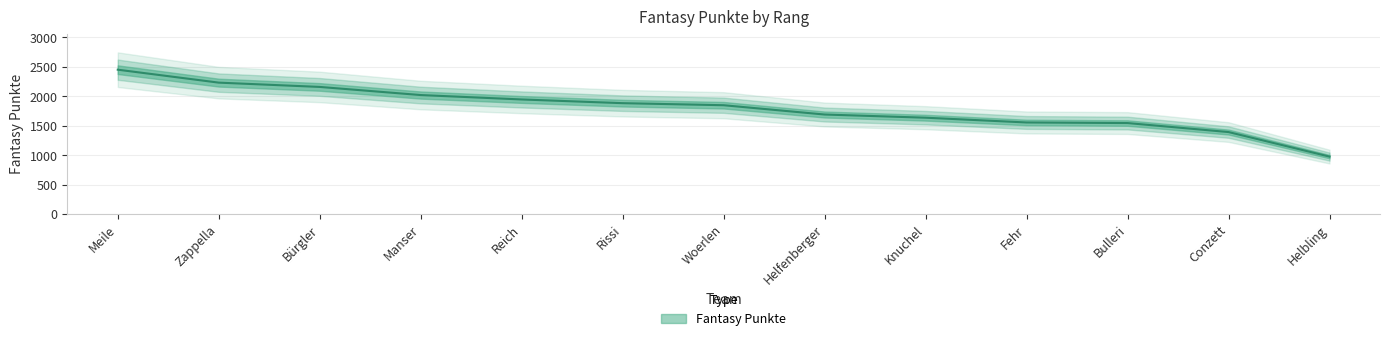

Rank the categories by value from lowest to highest.

Helbling, Conzett, Bulleri, Fehr, Knuchel, Helfenberger, Woerlen, Rissi, Reich, Manser, Bürgler, Zappella, Meile